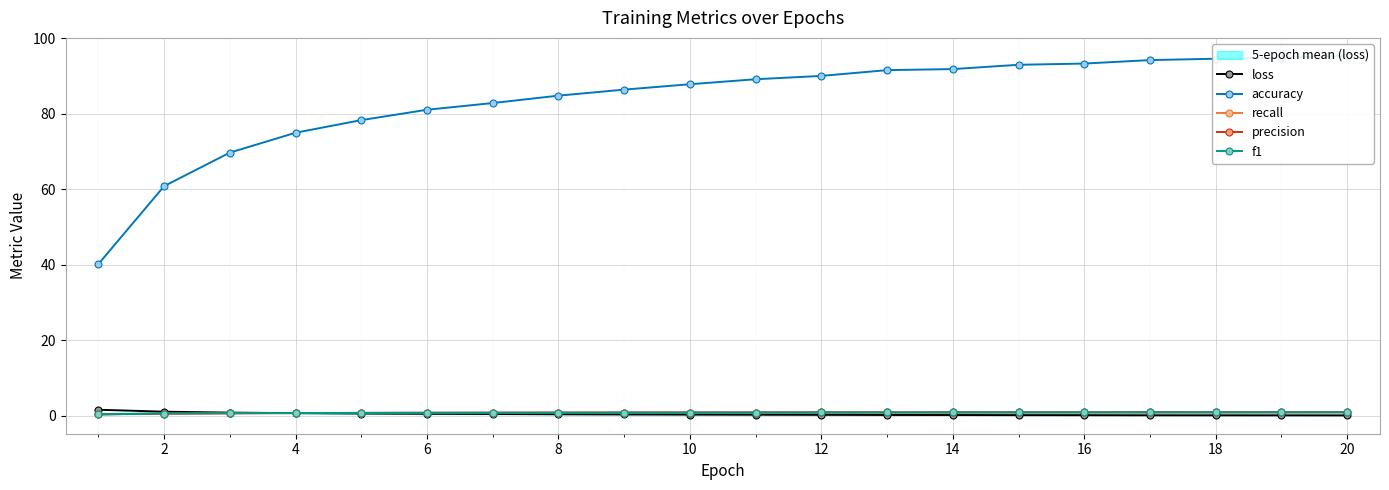

What is the greatest value displayed?

95.3